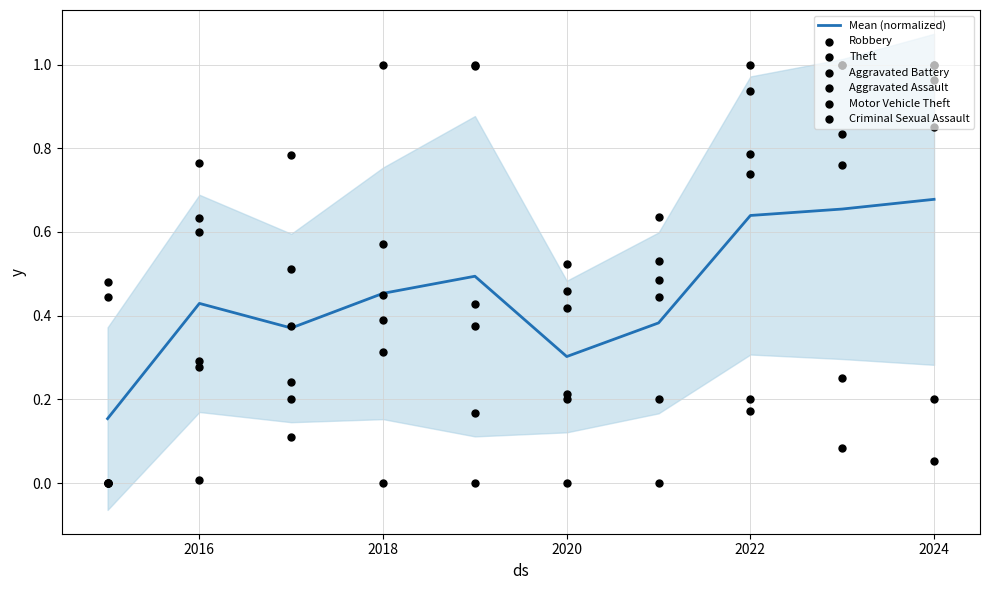

Is it true that Mean (normalized) equals 0.7 at 2018?

False